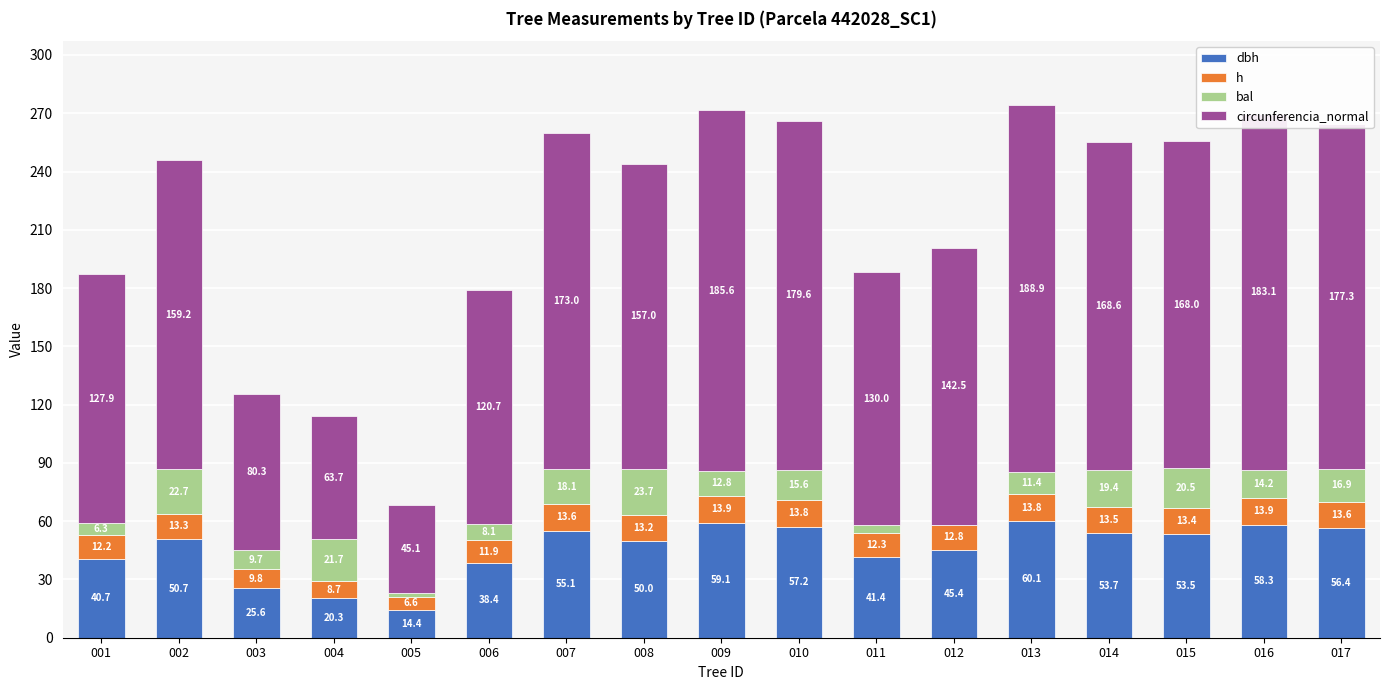

What is the total value across all series at 016?

269.5